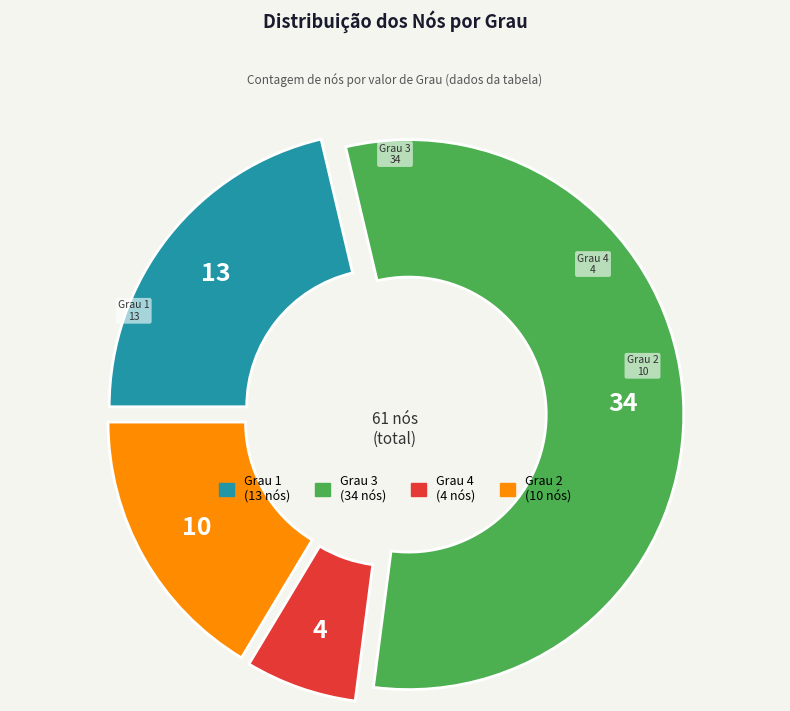

Which slice is the smallest?

Grau 4